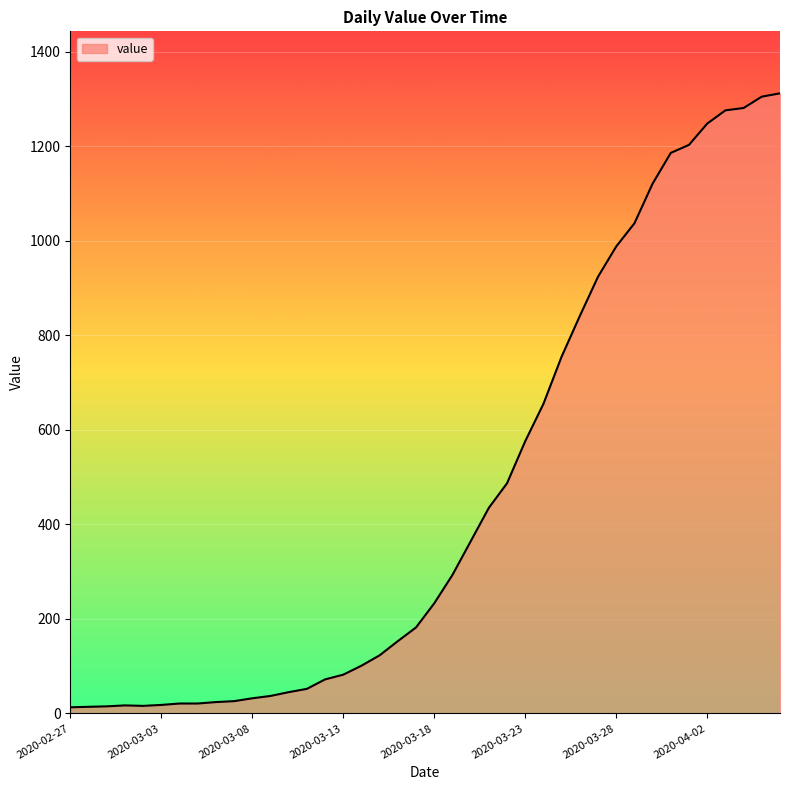

What is the difference between the maximum and minimum values?

1299